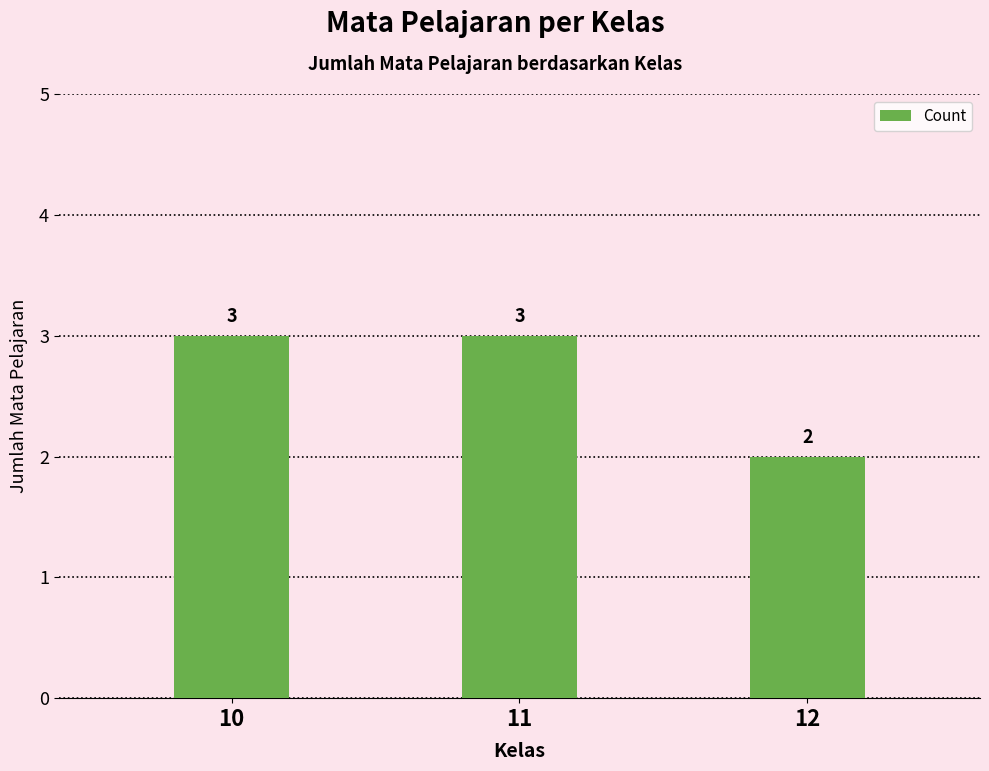

What is the sum of the values at 11 and 12?

5